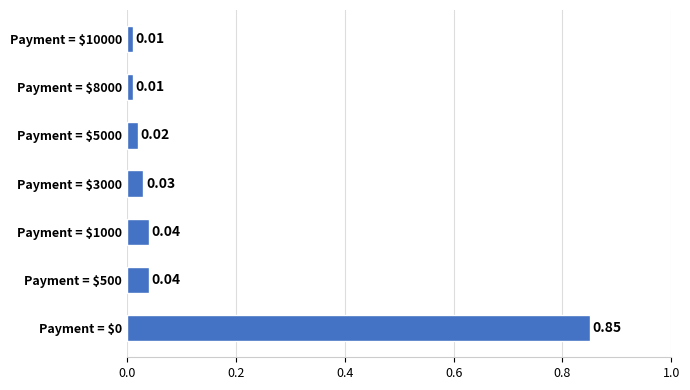

What is the sum of all values?

1.0